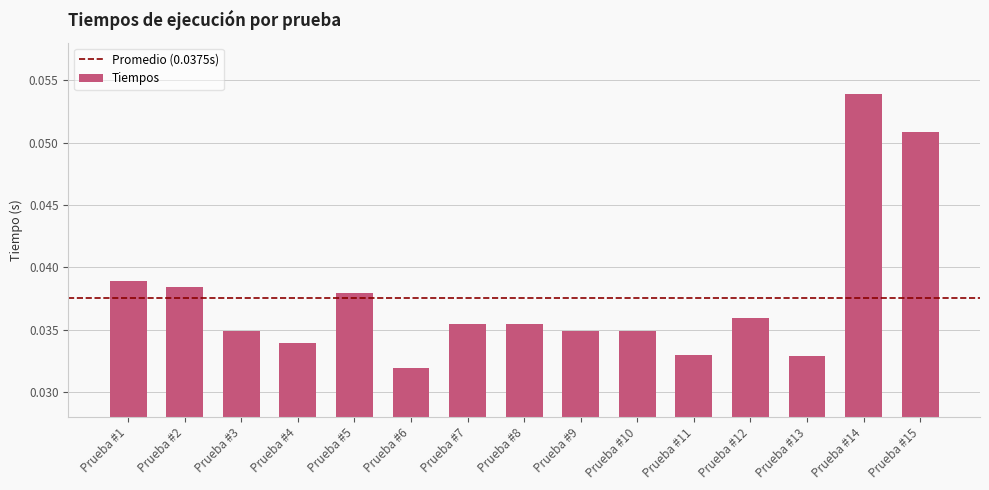

Does the chart contain stacked bars?

No